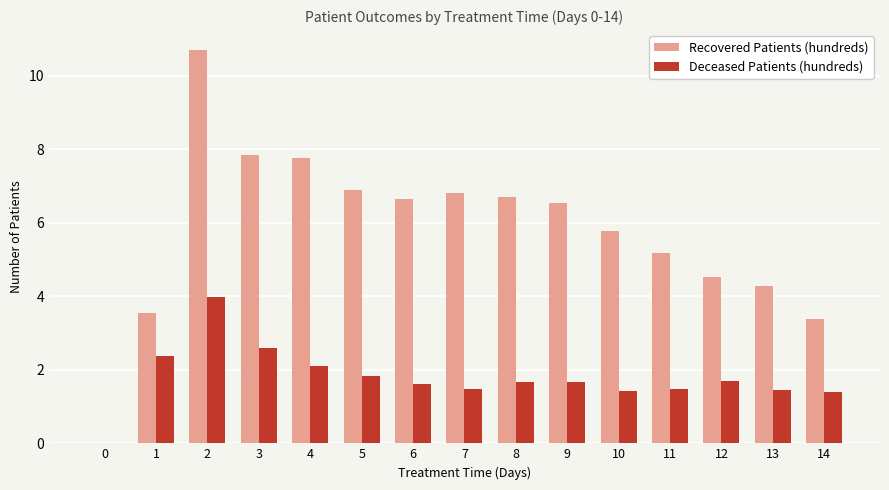

What is the total value across all series at 14?

4.8